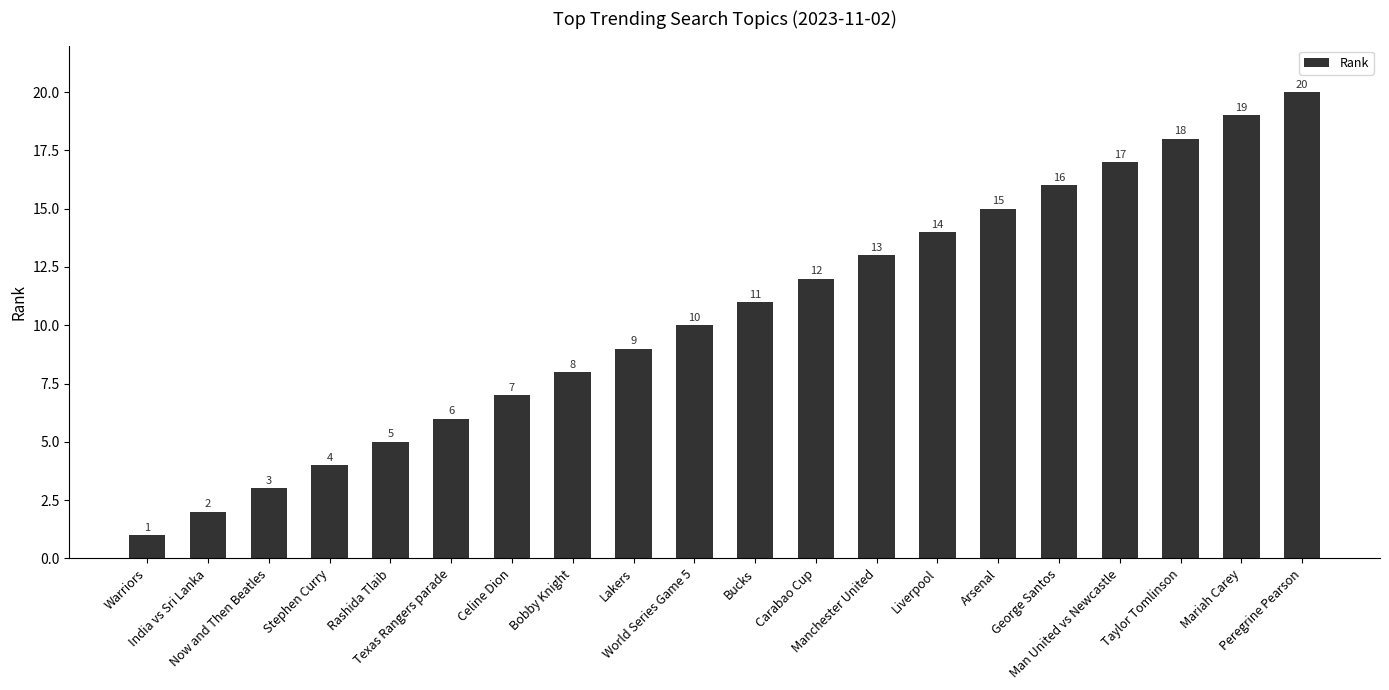

Are the bars horizontal?

No